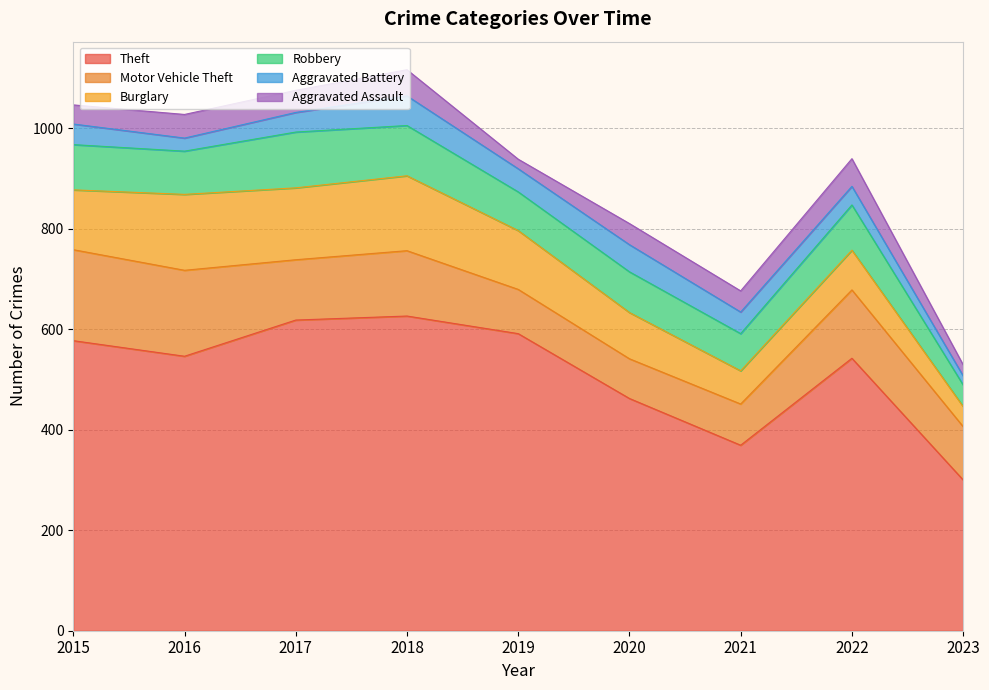

Read the Burglary value at 2023.

40